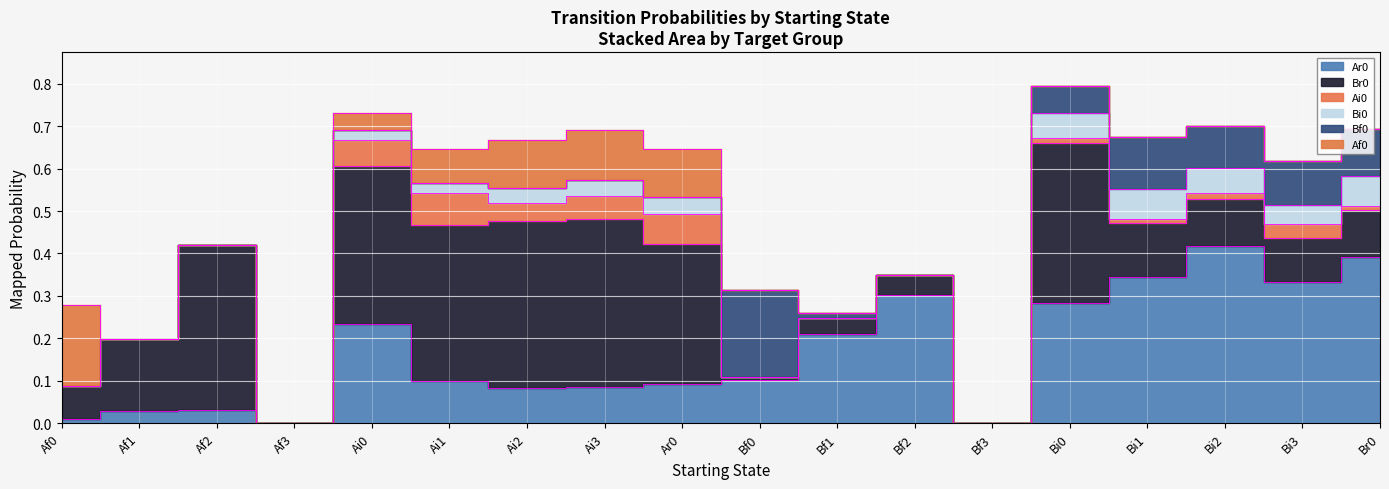

True or false: Ar0 and Bi0 cross at least once.

False